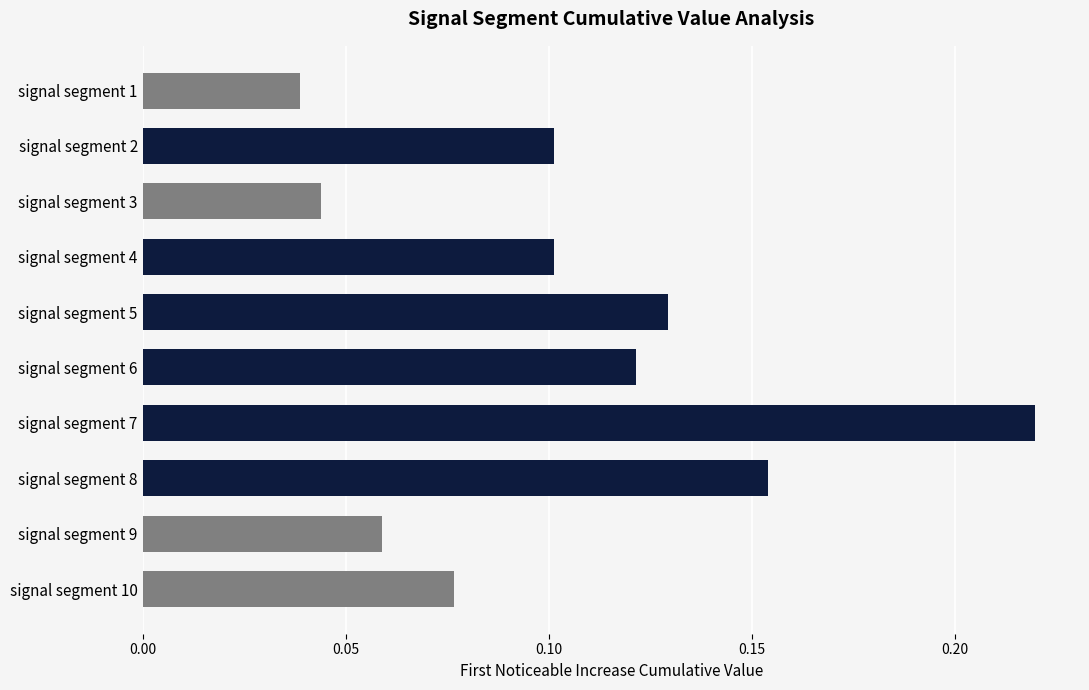

At which category does the chart reach its peak across all series?

signal segment 7